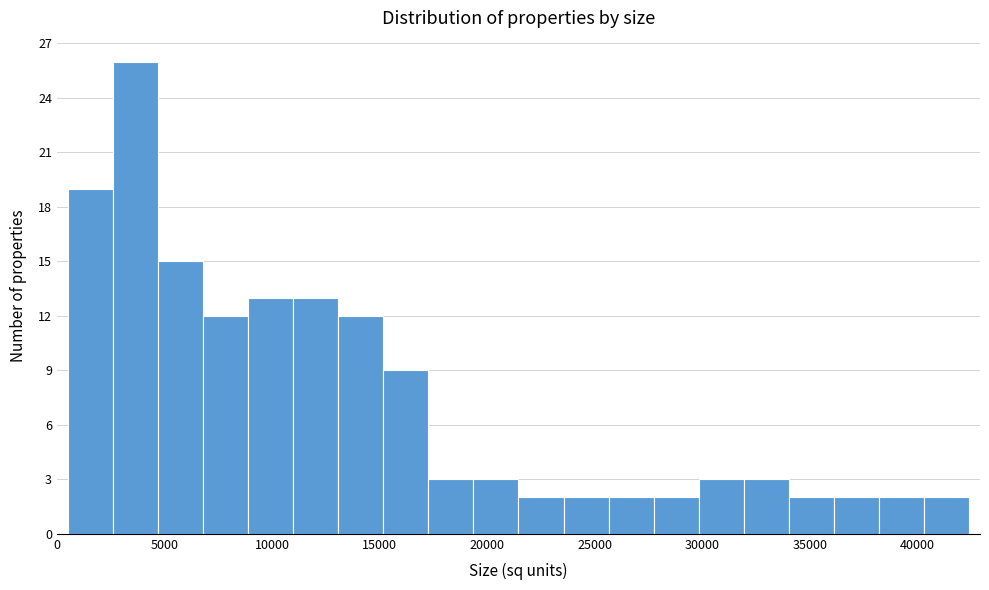

Which range on the x-axis has the tallest bar?

2500 to 4500